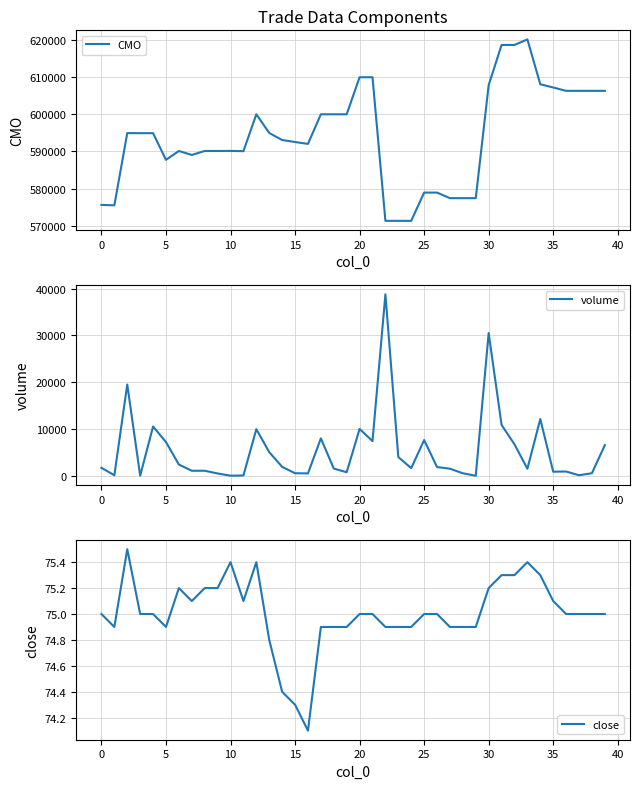

How many values in the CMO series are below 594942?

20